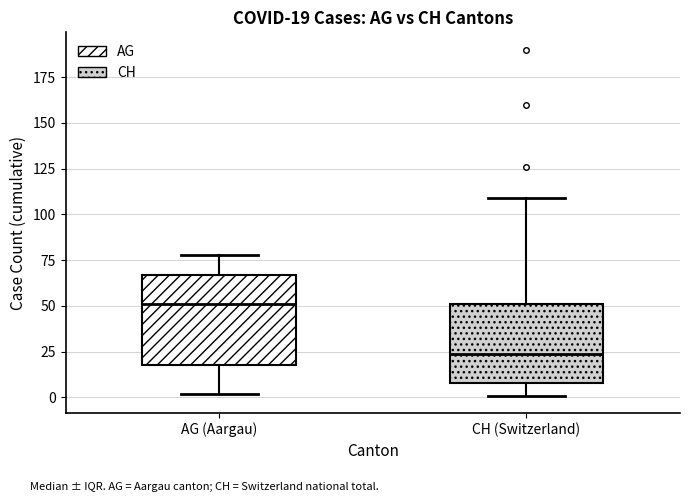

Which box has the highest median line?

AG (Aargau)